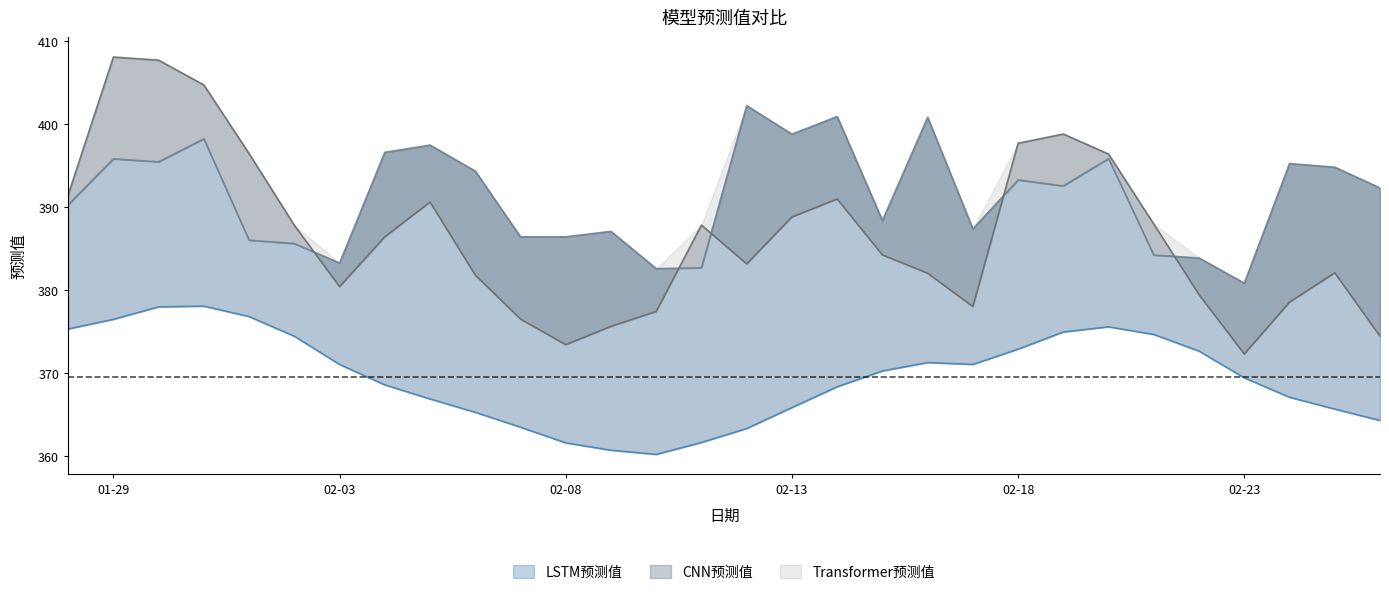

What is the value of the Transformer预测值 point at the 13th from the left?

375.6